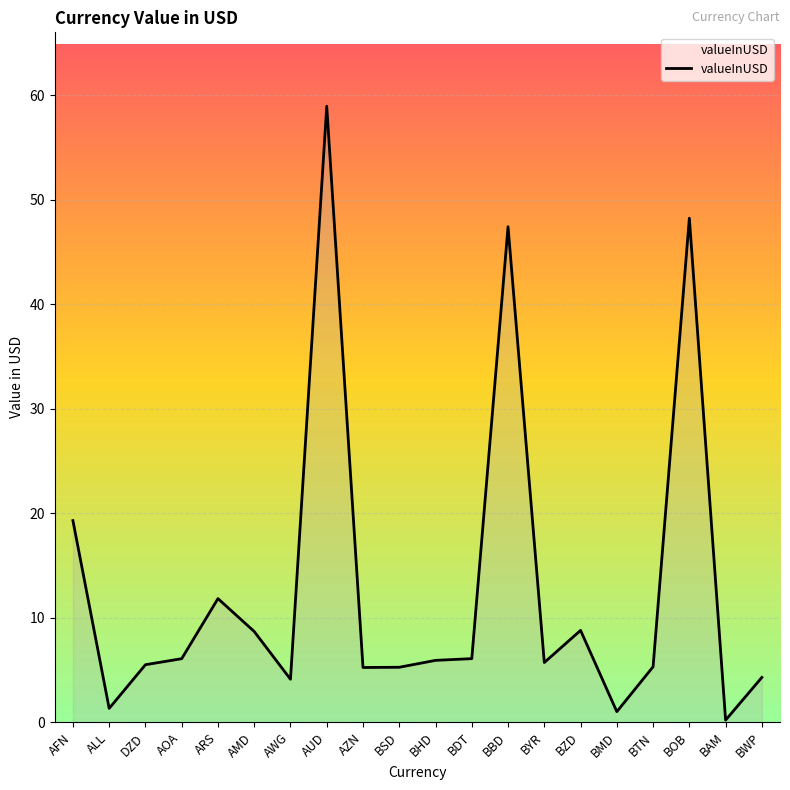

Which category has the highest value across all series?

AUD